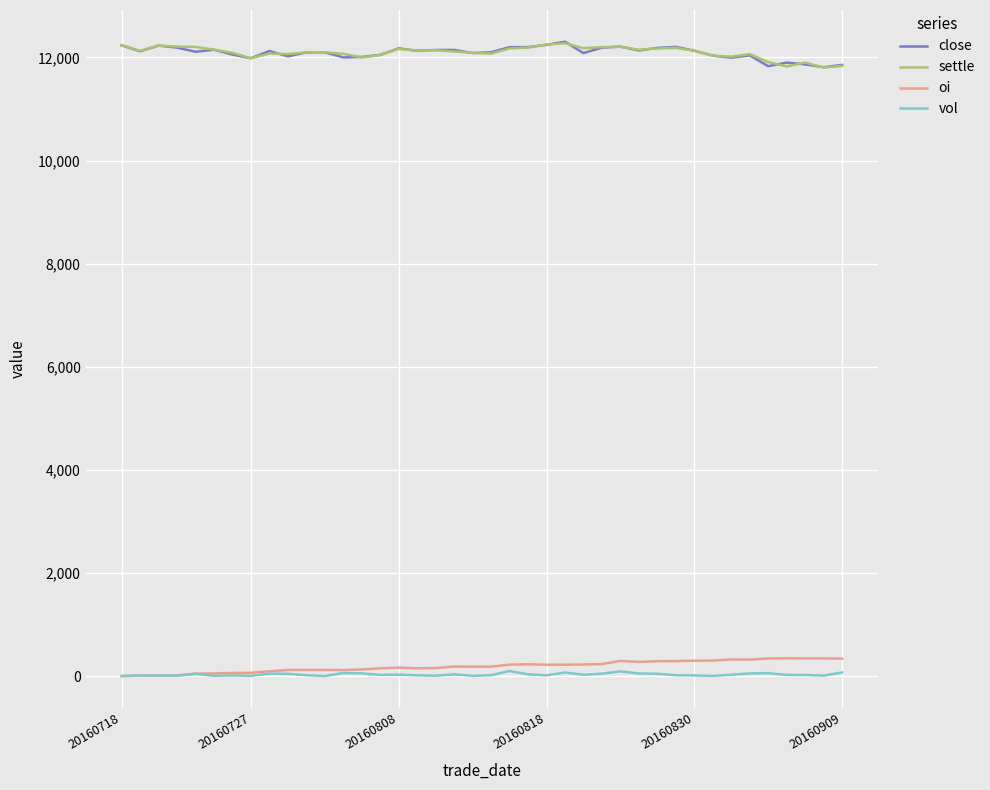

True or false: oi and settle cross at least once.

False